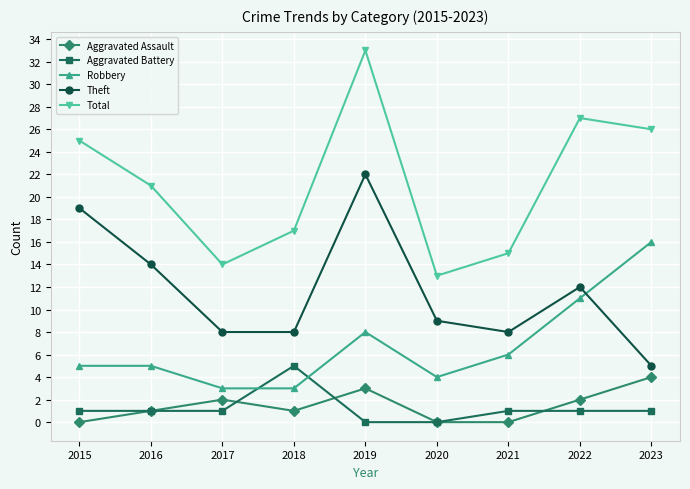

Rank the series at 2019 from highest to lowest value.

Total, Theft, Robbery, Aggravated Assault, Aggravated Battery